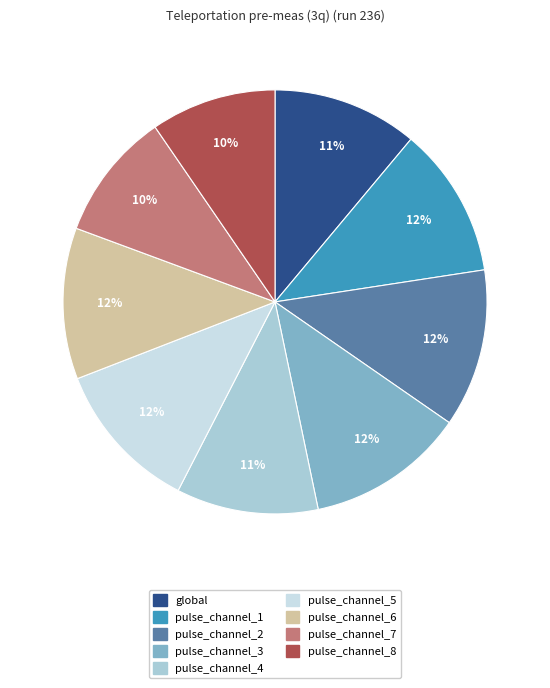

Count the number of slices in the pie.

9